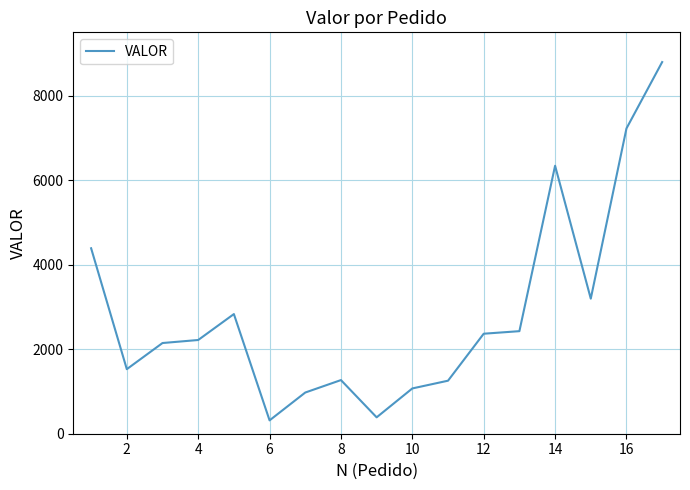

What is the greatest value displayed?

8801.2